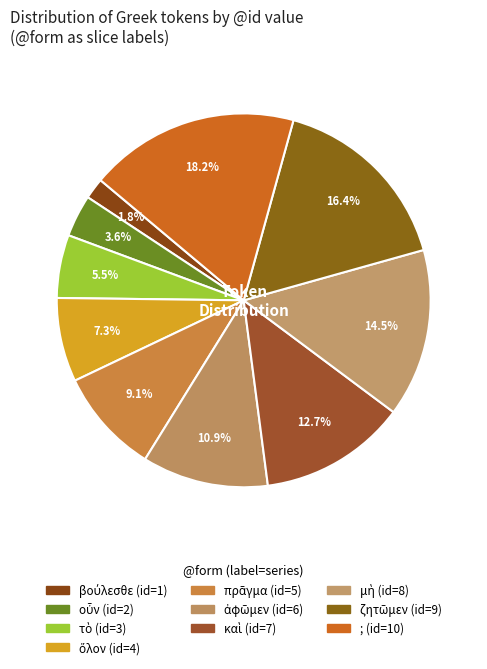

To the nearest percent, what is the average slice percentage?

10%